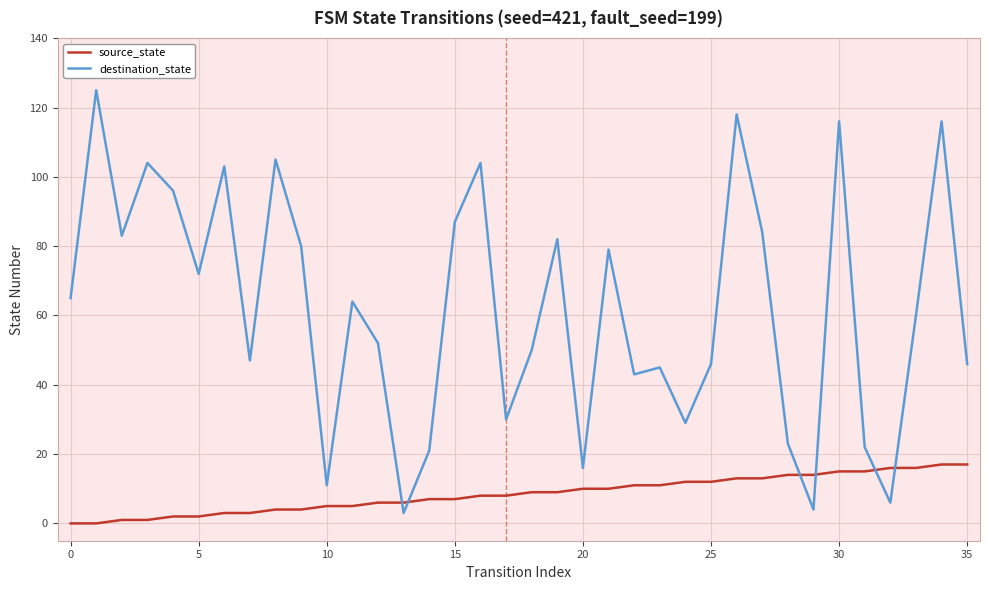

List the series in order of their overall mean, lowest first.

source_state, destination_state